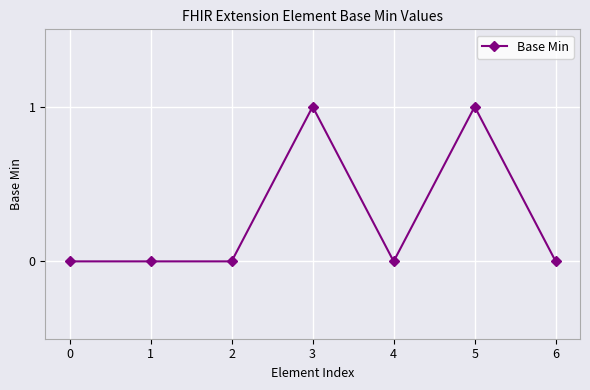

Reading left to right, transcribe all the data shown in this chart.

0	0	0	1	0	1	0